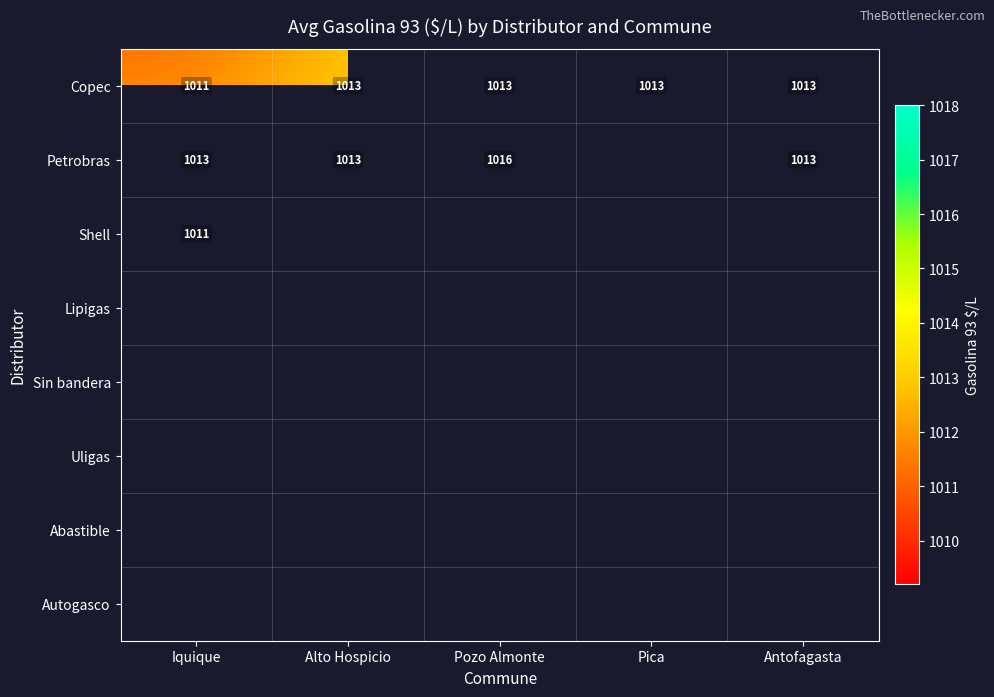

Between Pozo Almonte and Antofagasta, which series saw the biggest shift?

Petrobras